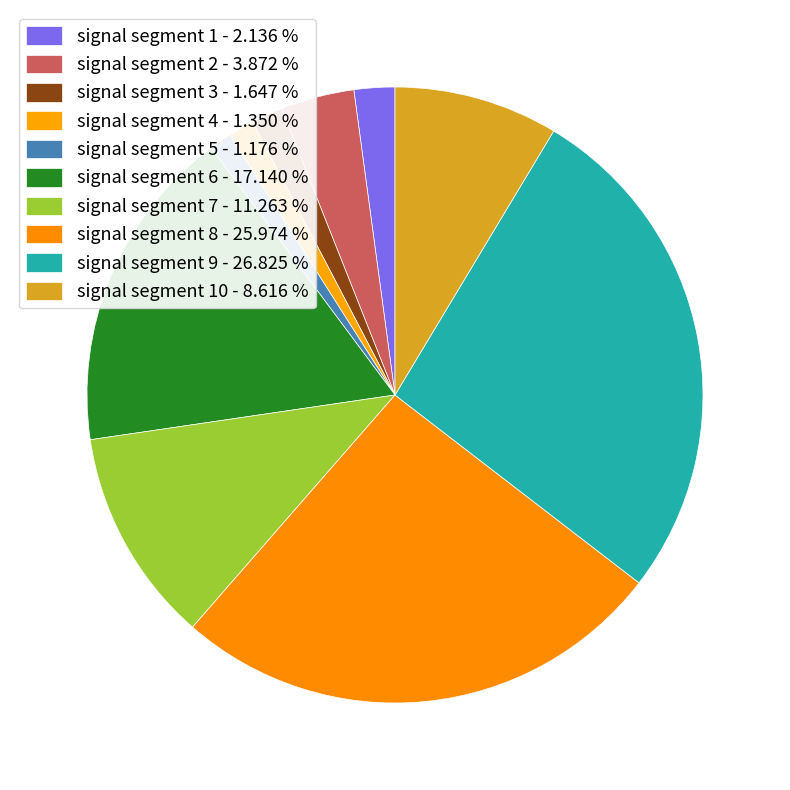

Count the number of slices in the pie.

10